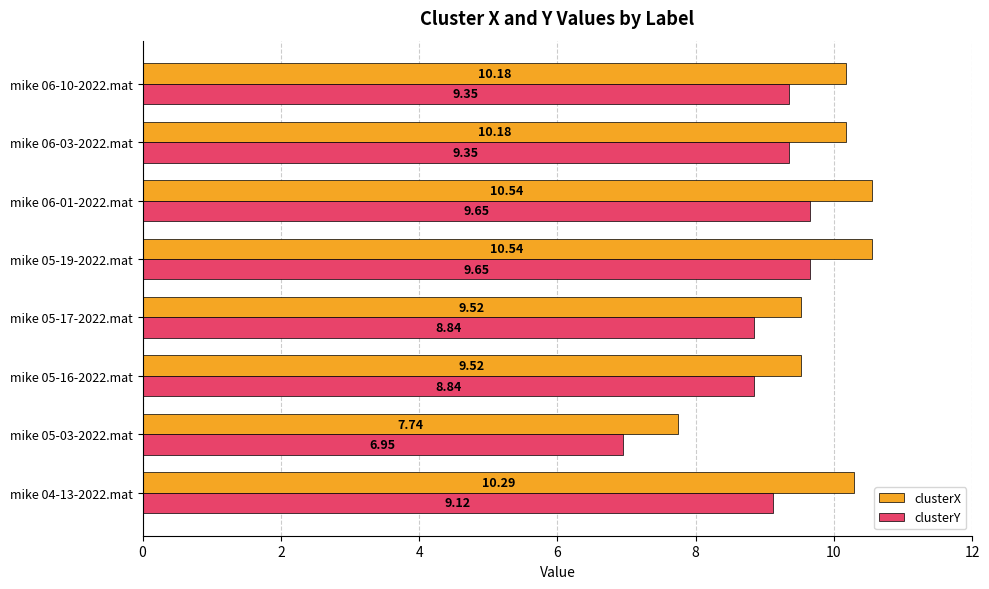

What is the difference between the clusterY values at mike 05-16-2022.mat and mike 06-10-2022.mat?

0.5